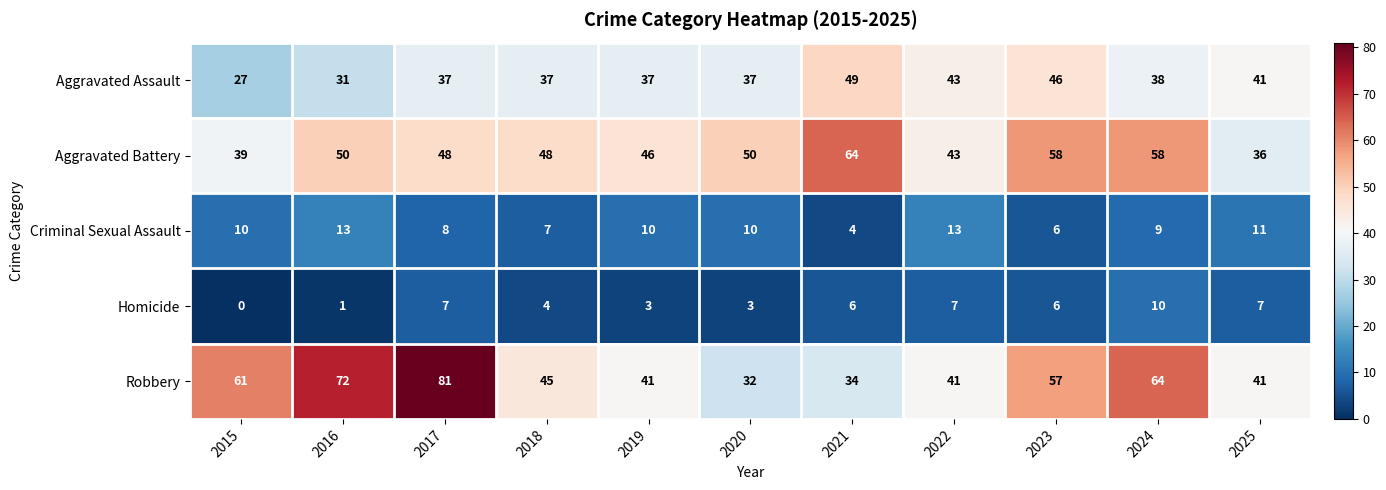

At how many categories does at least one series exceed 26?

11